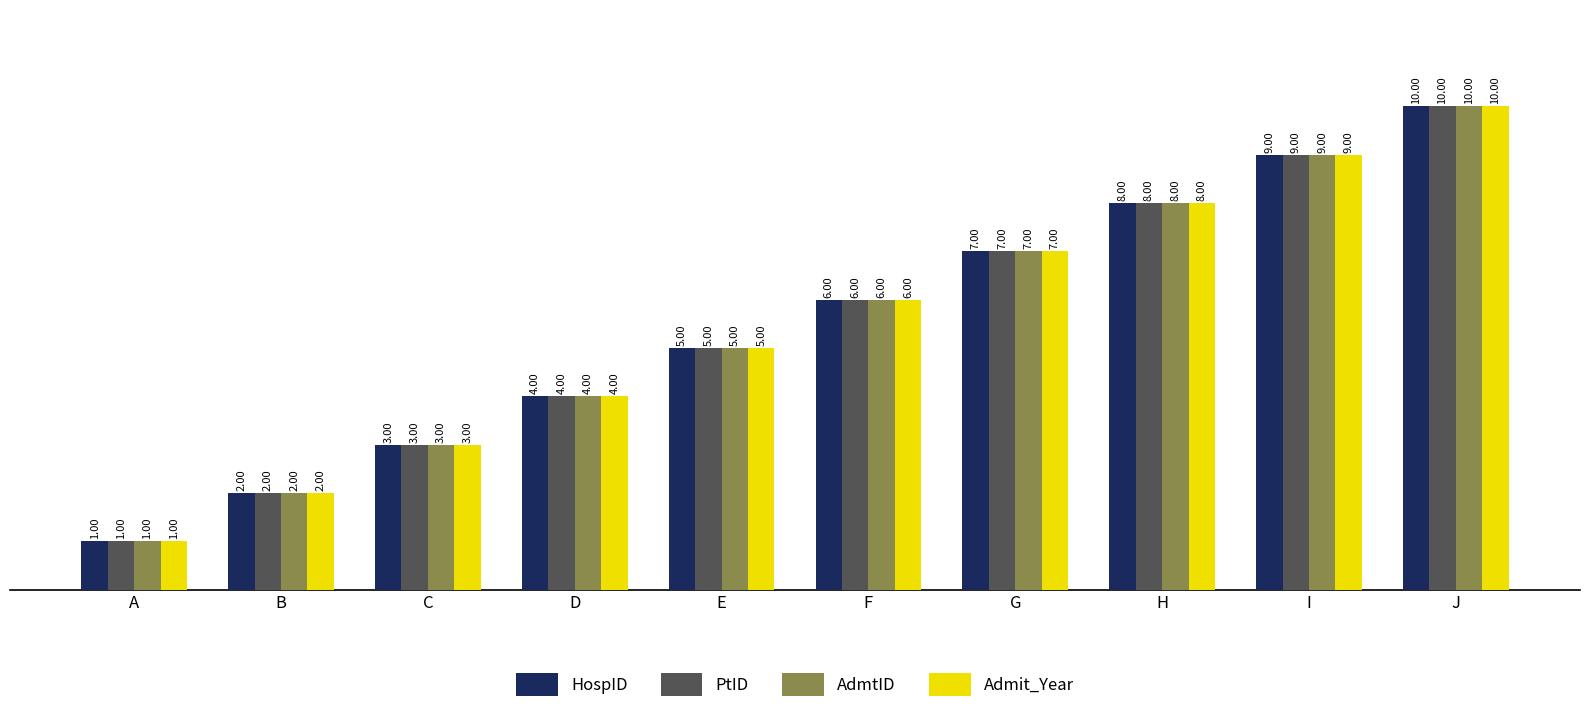

Reading left to right, transcribe all the data shown in this chart.

HospID: A=1	B=2	C=3	D=4	E=5	F=6	G=7	H=8	I=9	J=10
PtID: A=1	B=2	C=3	D=4	E=5	F=6	G=7	H=8	I=9	J=10
AdmtID: A=1	B=2	C=3	D=4	E=5	F=6	G=7	H=8	I=9	J=10
Admit_Year: A=1	B=2	C=3	D=4	E=5	F=6	G=7	H=8	I=9	J=10